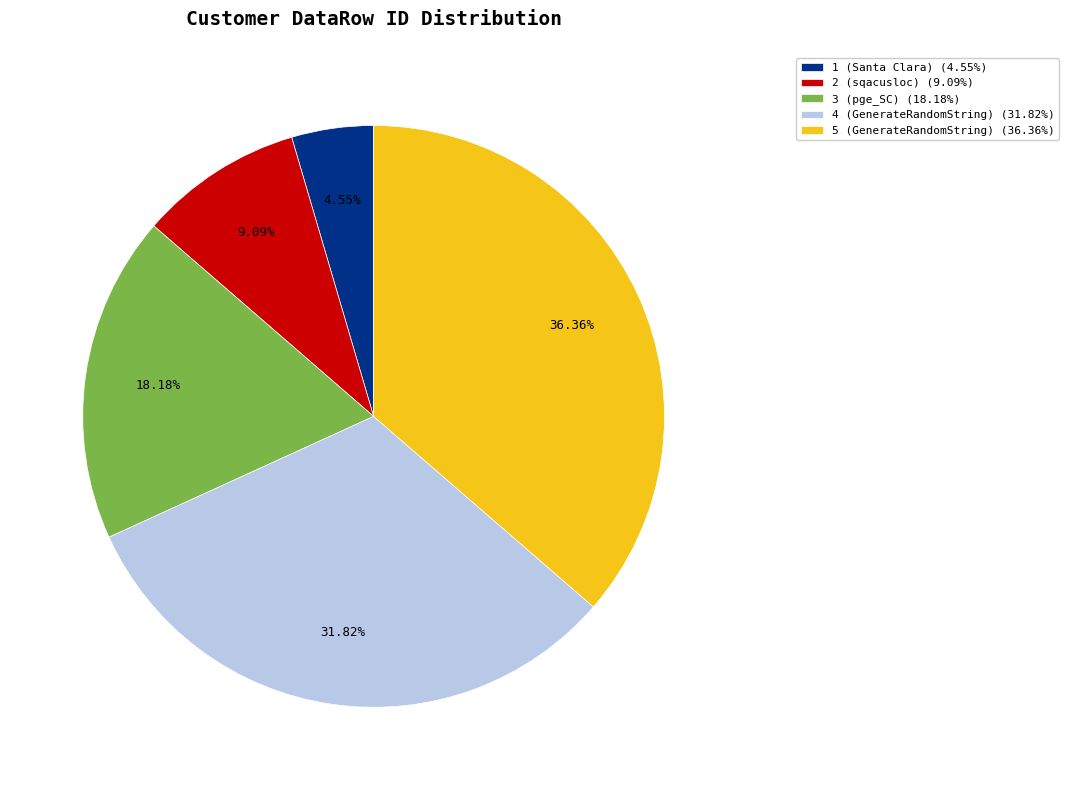

What percentage is the 1 (Santa Clara) slice, to the nearest percent?

5%